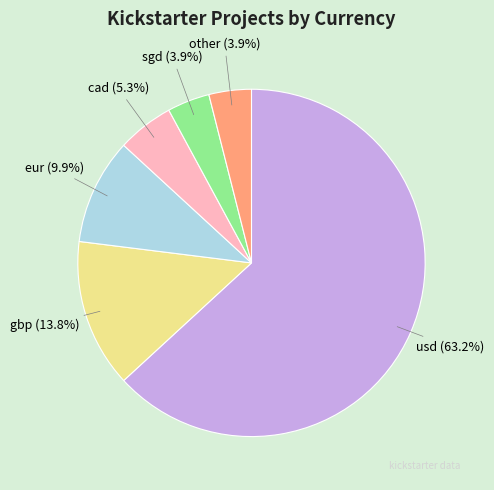

How many slices are in this pie chart?

6